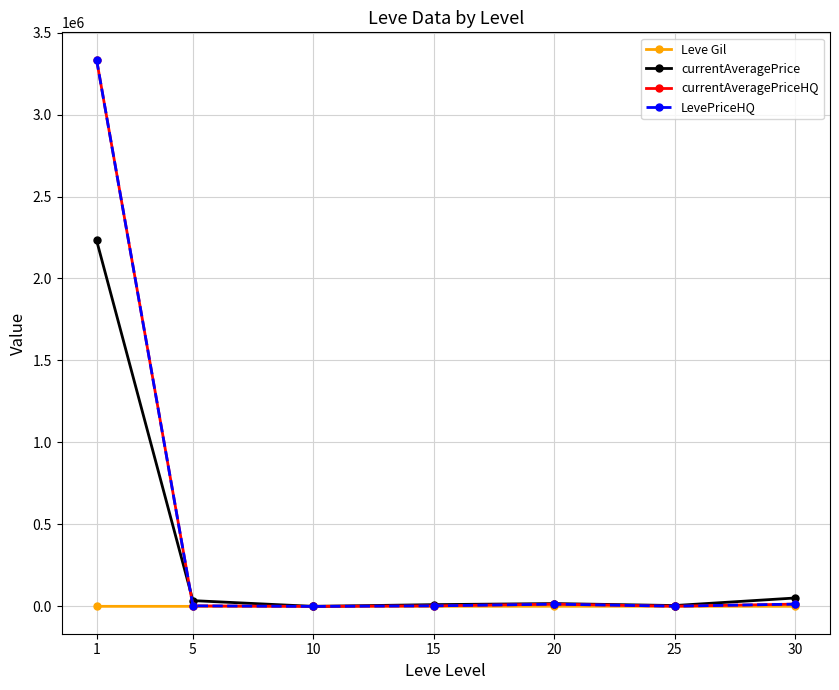

How many interior local peaks does the LevePriceHQ series have?

1